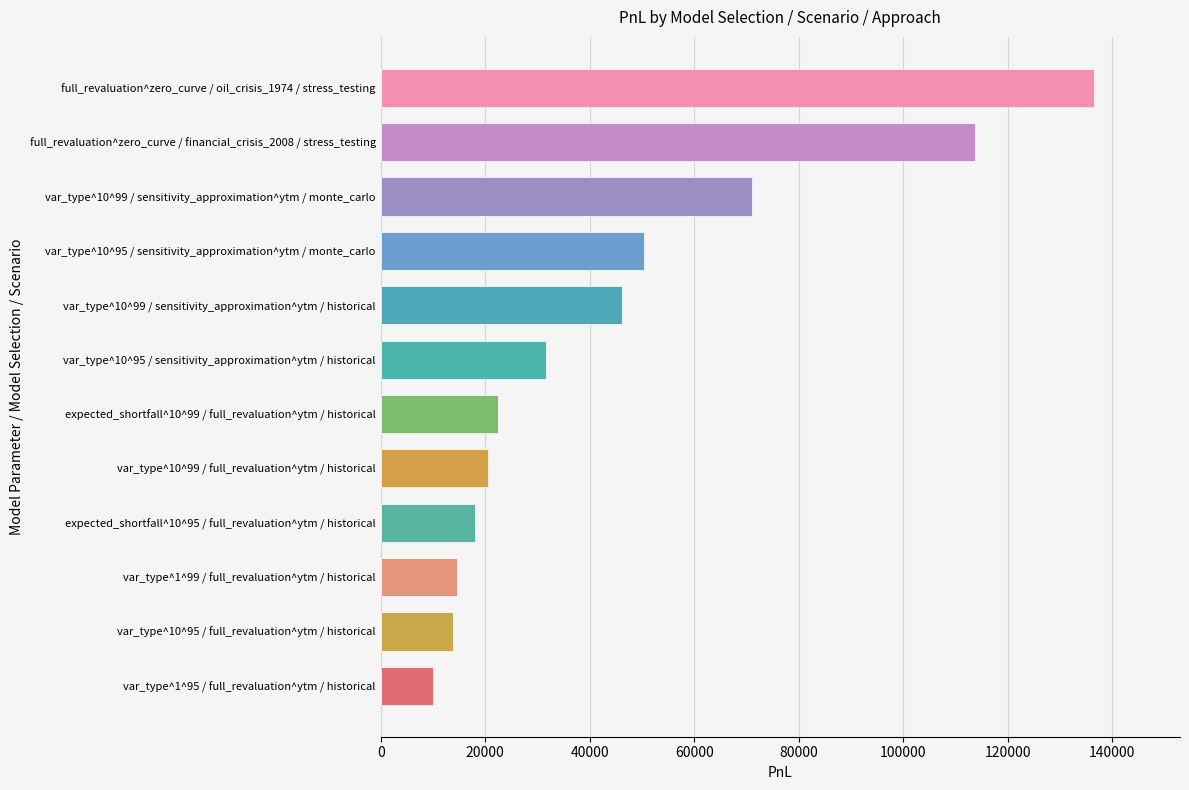

What is the average value?

45771.5